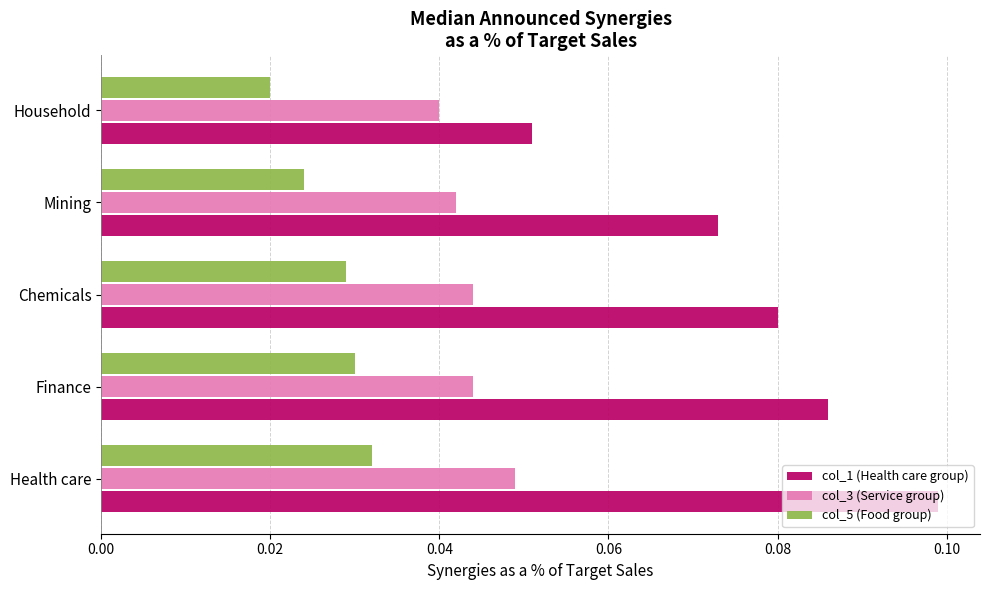

Where is col_1 (Health care group) nearest to the value 0?

Household